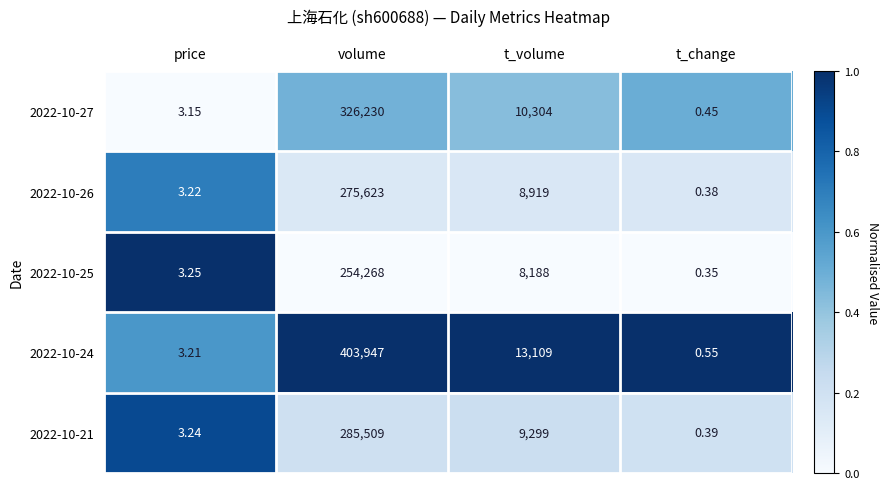

At which label does 2022-10-21 first exceed 9299?

volume